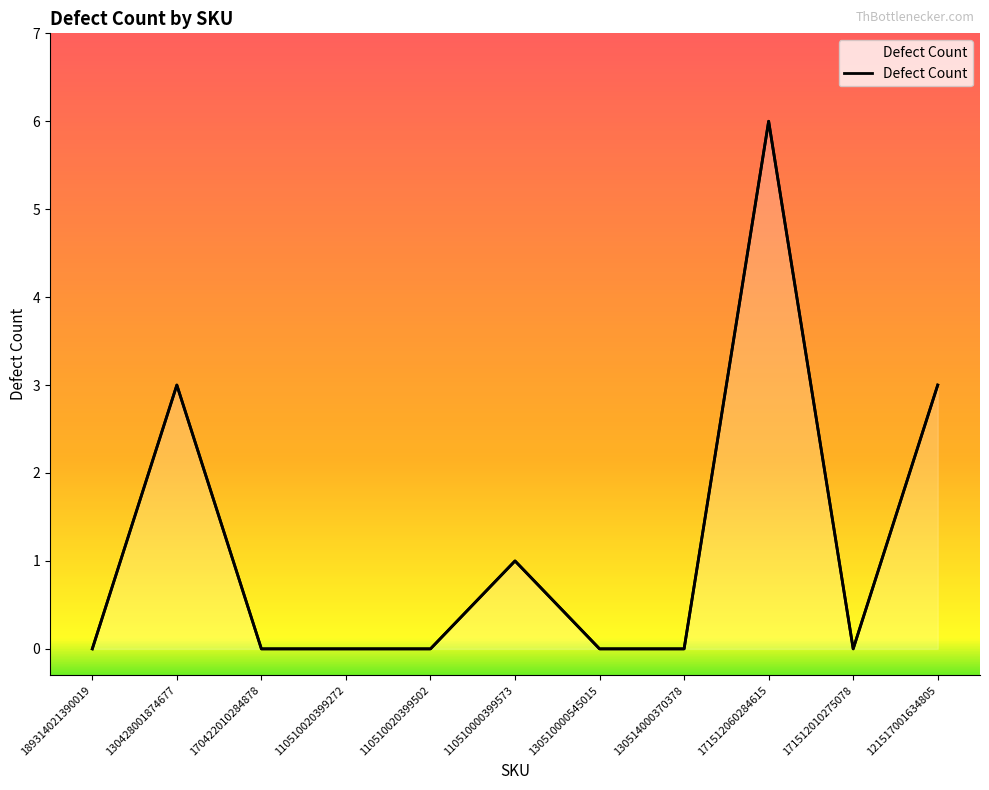

How many values are above zero?

4